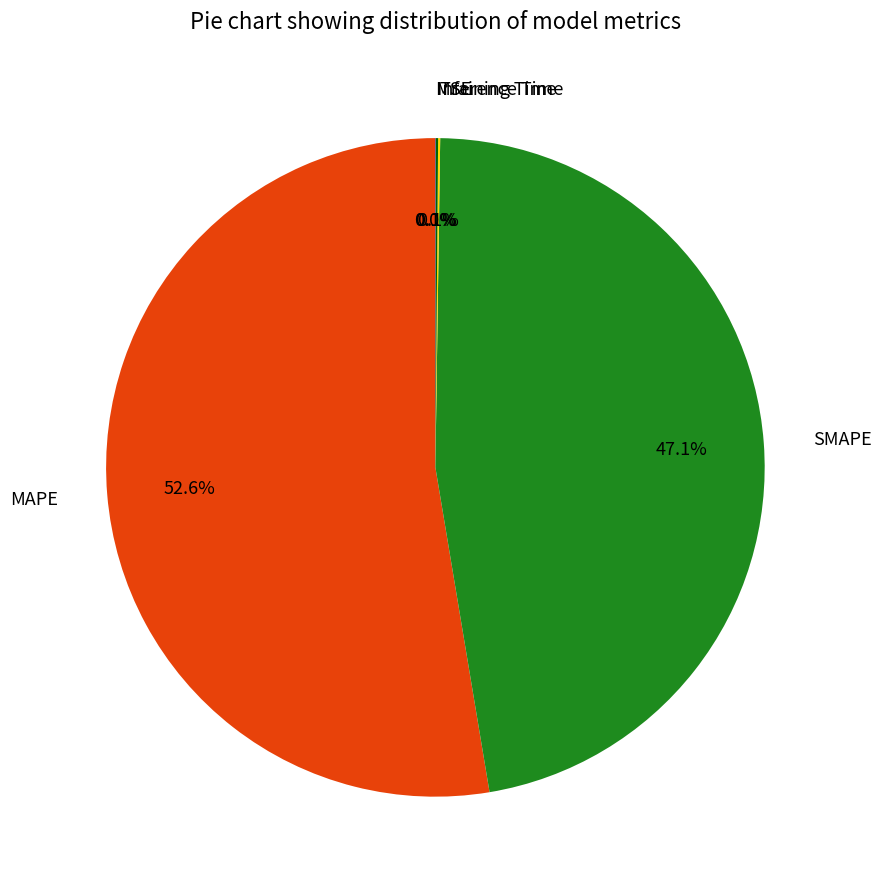

Does any single category account for the majority?

Yes